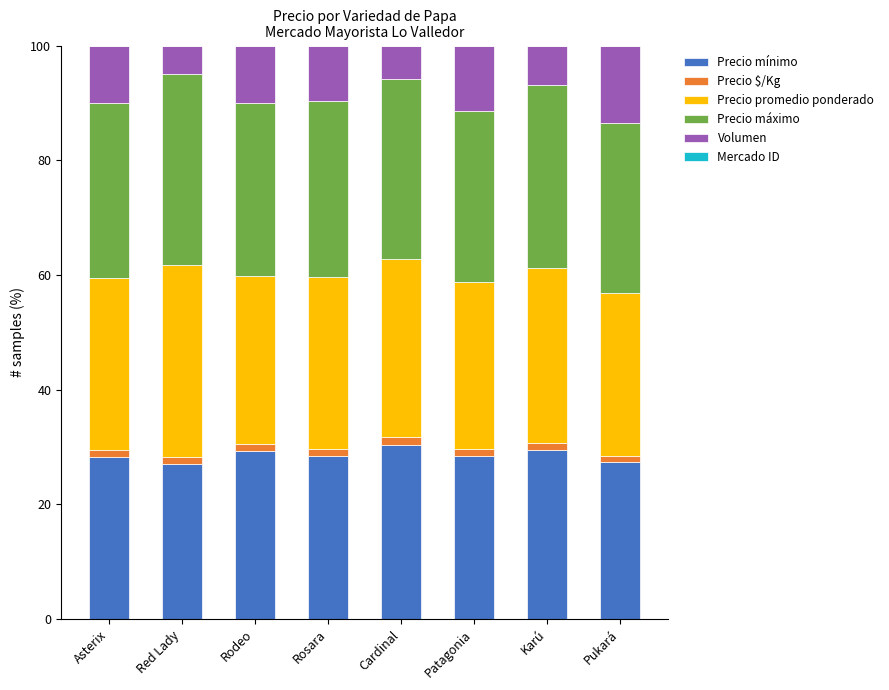

What is the highest value of the Precio mínimo series?

30.4